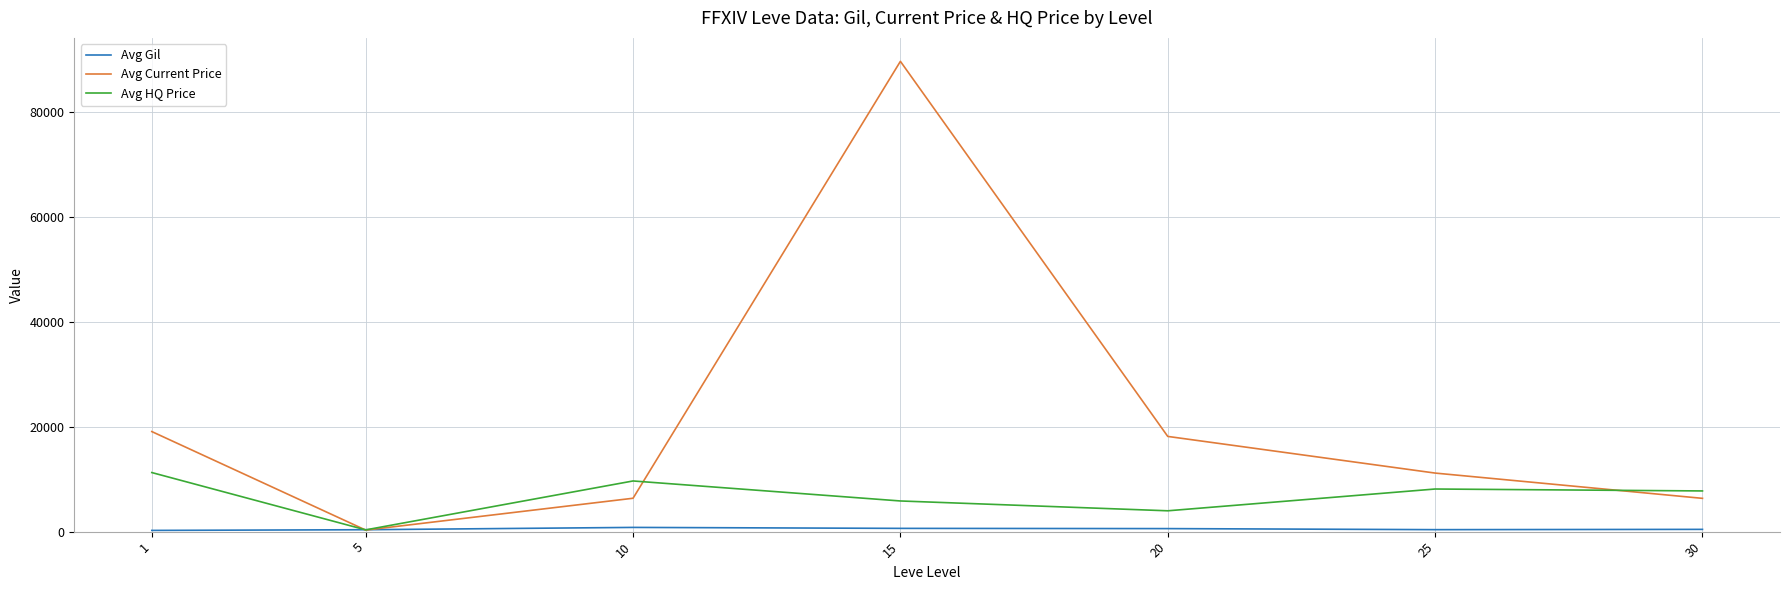

Which series ends up on top after the final intersection of Avg Current Price and Avg HQ Price?

Avg HQ Price